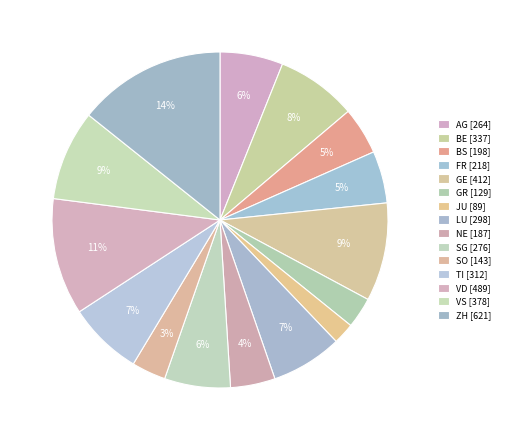

To the nearest percent, what is the difference between the BE and VS slice percentages?

1%